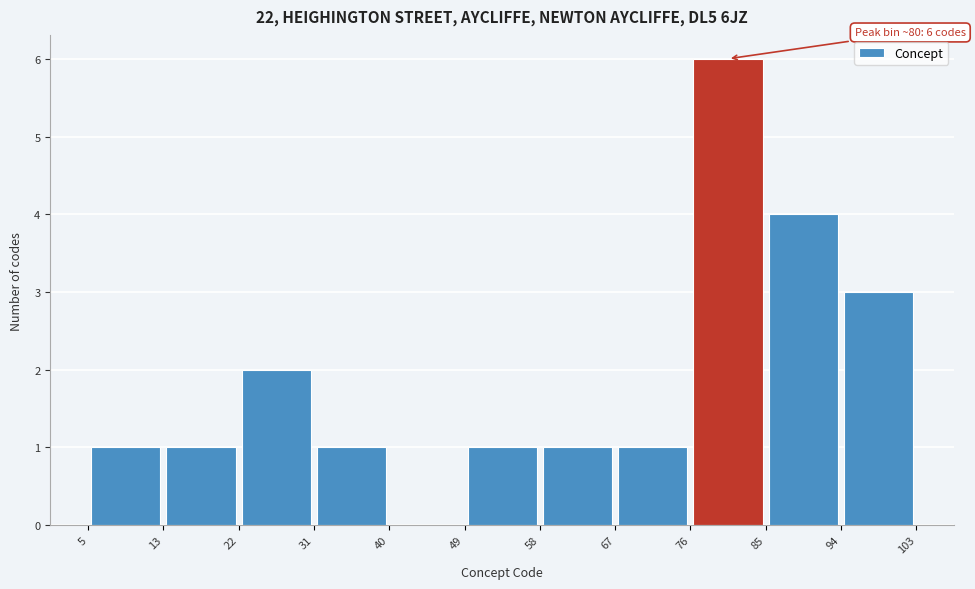

Over which range of the x-axis is the bar tallest?

76 to 85